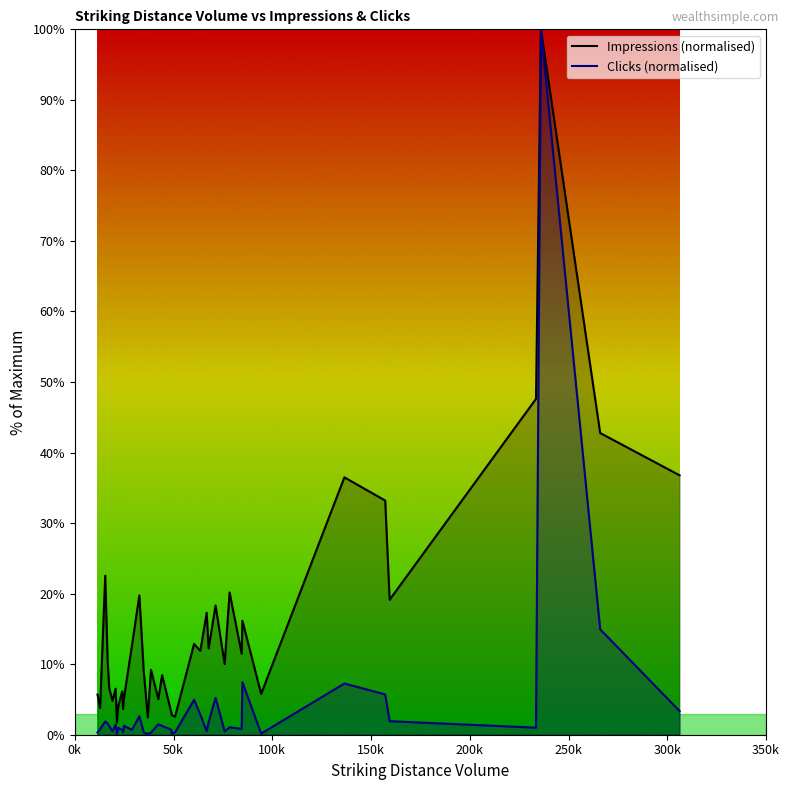

What is the maximum value for Impressions (normalised)?

100.0